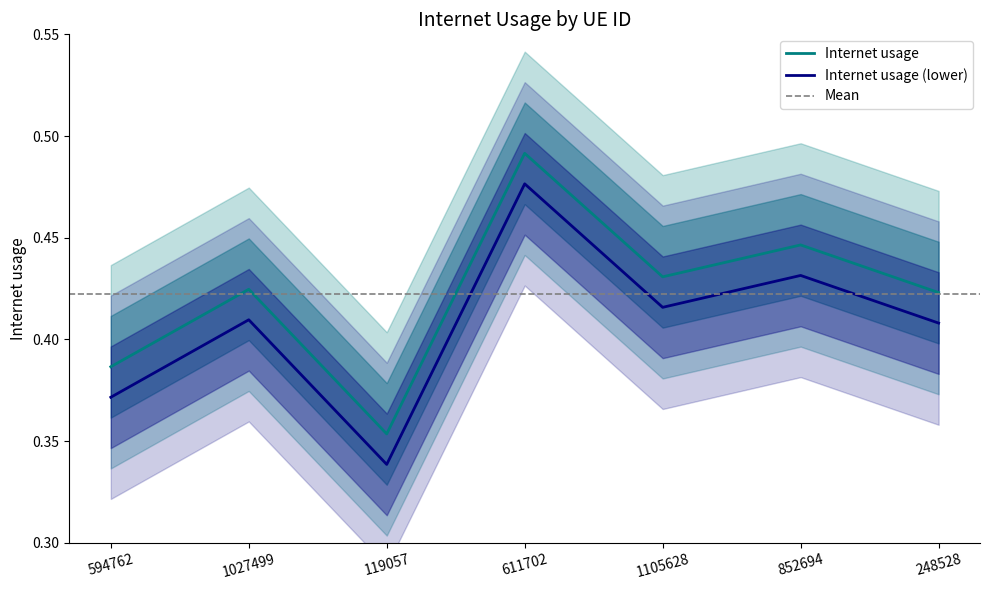

List the labels in order of value, largest first.

611702, 852694, 1105628, 1027499, 248528, 594762, 119057